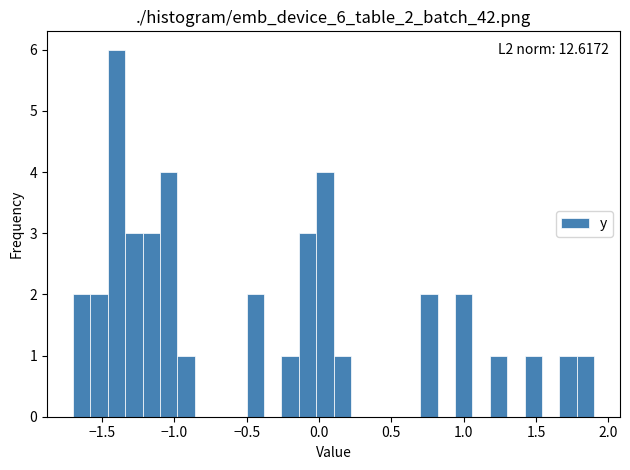

Read against the x-axis, roughly where is the centre of the tallest bar?

-1.40